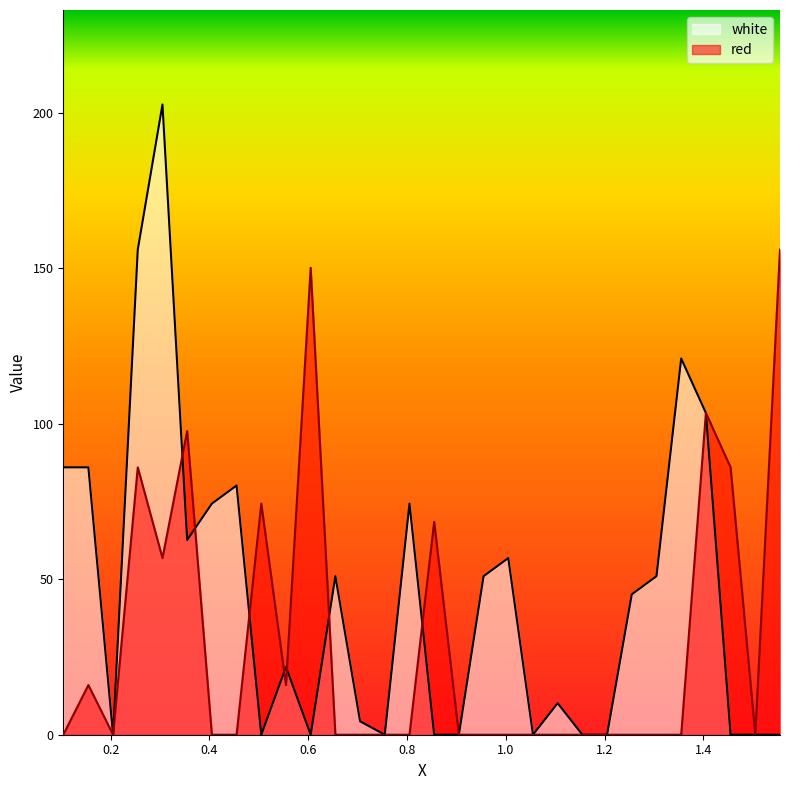

At which category is the sum across all series the highest?

0.305